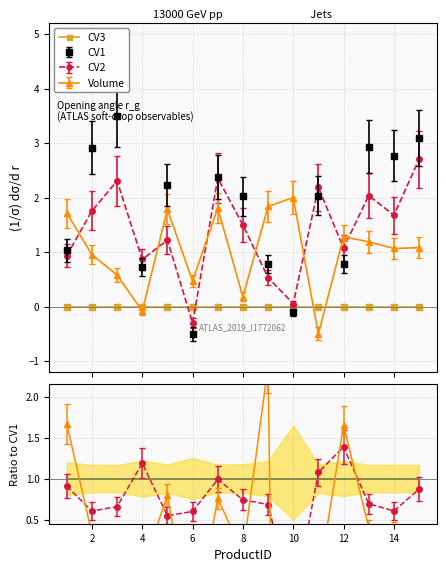

The Volume series shows 1.8 at 7. True or false?

True